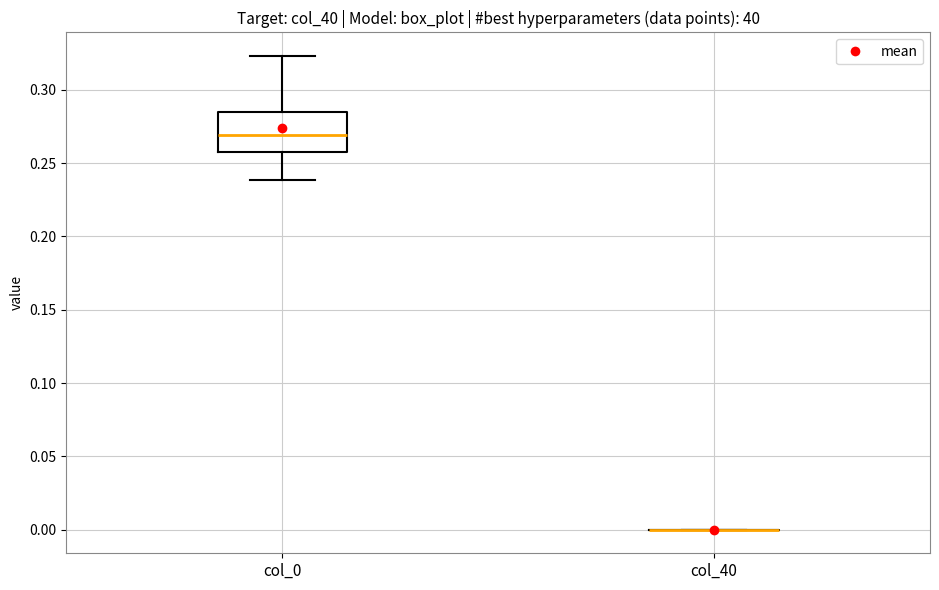

Reading left to right, read every box against the y-axis: the position of its median line, the range the box covers, and the ends of its whiskers. The values are not printed on the chart, so give them approximately, as read against the axis.

col_0: median 0.270, box 0.260 to 0.285, whiskers 0.240 to 0.325
col_40: box collapsed to a line at 0.000, whiskers 0.000 to 0.000